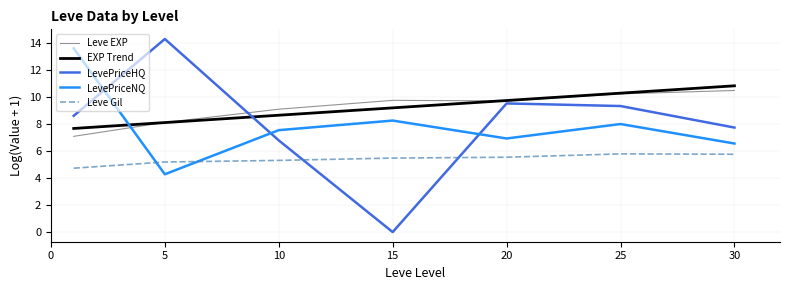

True or false: Leve Gil and LevePriceNQ intersect in this chart.

True